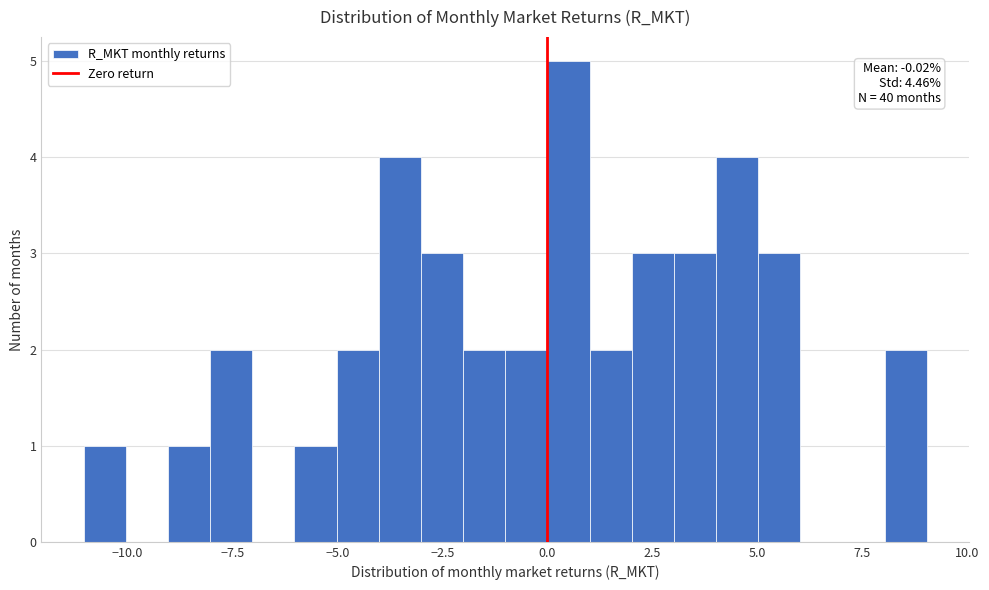

Around what value on the x-axis is the tallest bar? Give the approximate position of its centre, as read against the axis.

0.5